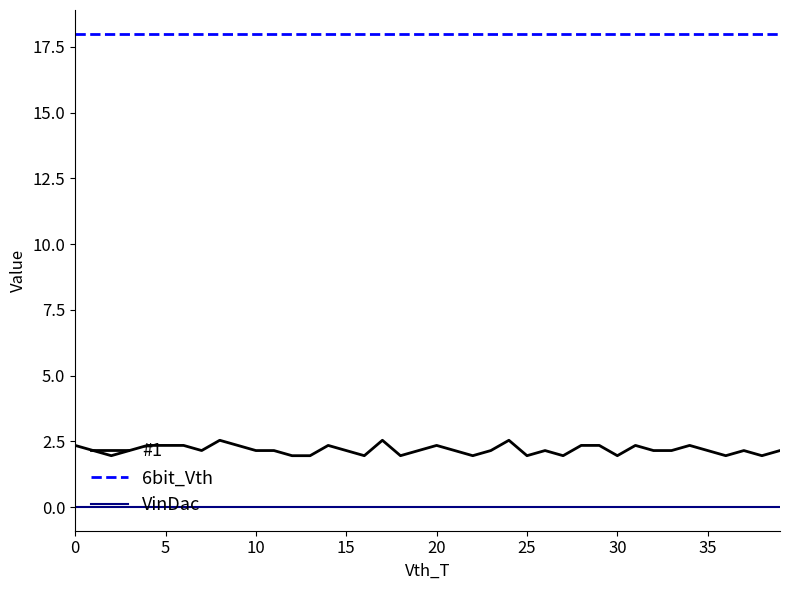

Rank the series by their maximum value, from highest to lowest.

6bit_Vth, #1, VinDac